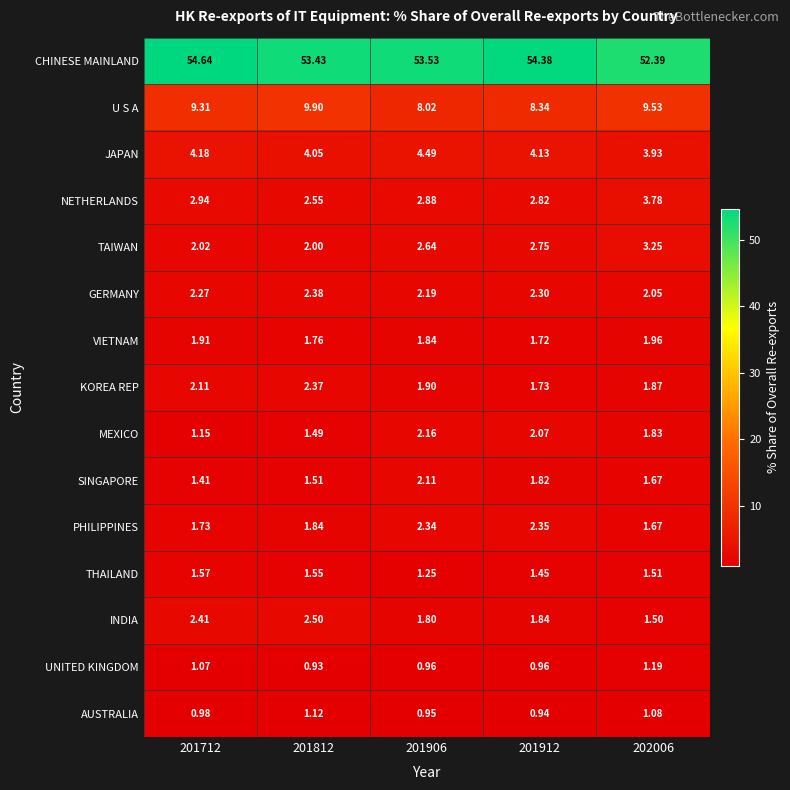

Which series has the largest total across all categories?

CHINESE MAINLAND